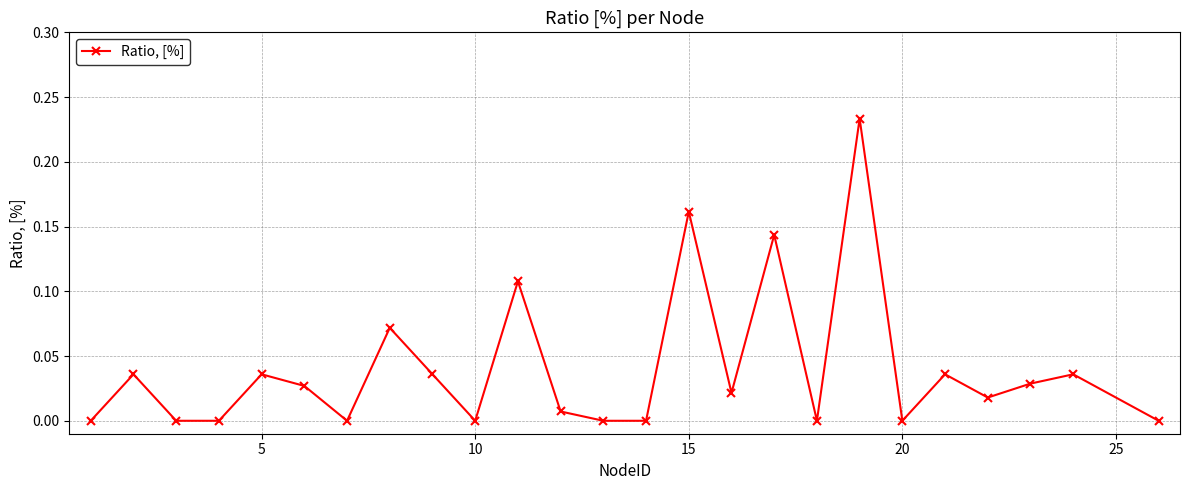

How many points are higher than both their immediate neighbors (excluding endpoints)?

9